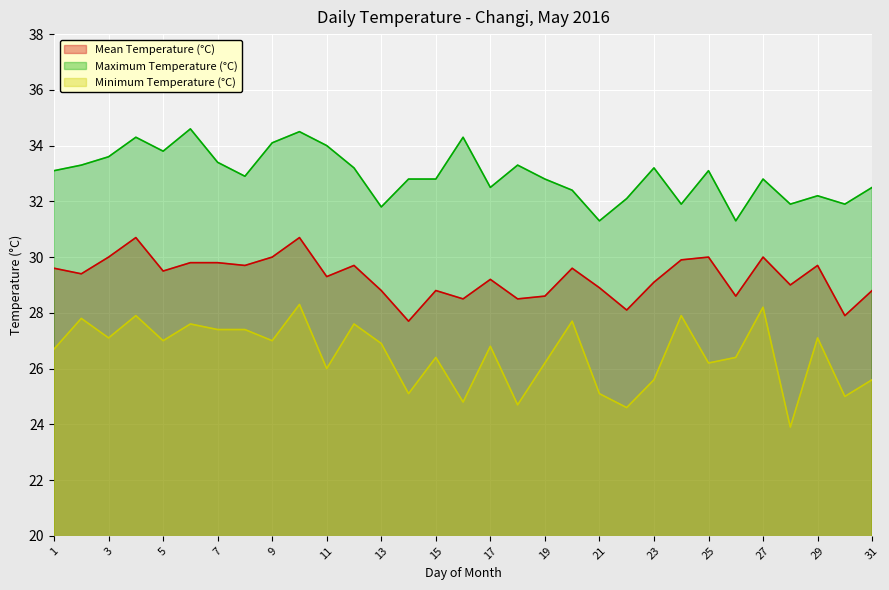

At which label does Minimum Temperature (°C) first exceed 26?

1